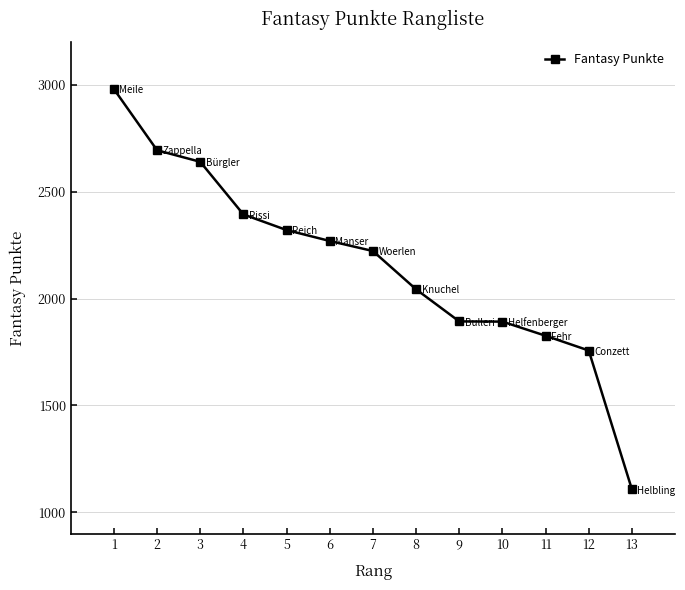

Approximately how many times larger is the value at 10 compared to 11?

1.0